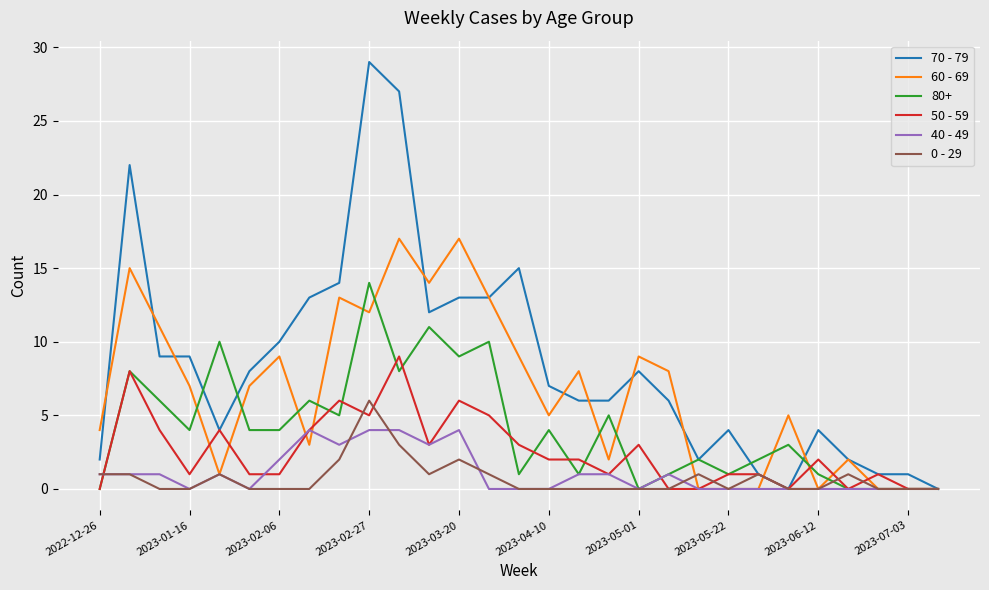

What is the sum of all 0 - 29 values?

21